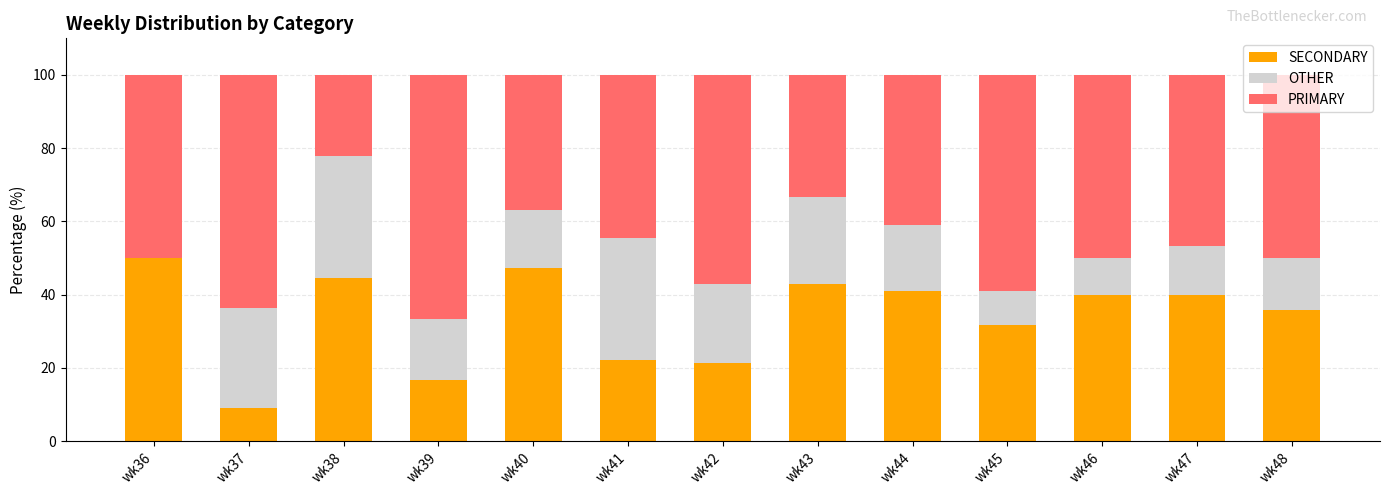

What is the total value across all series at wk44?

100.0